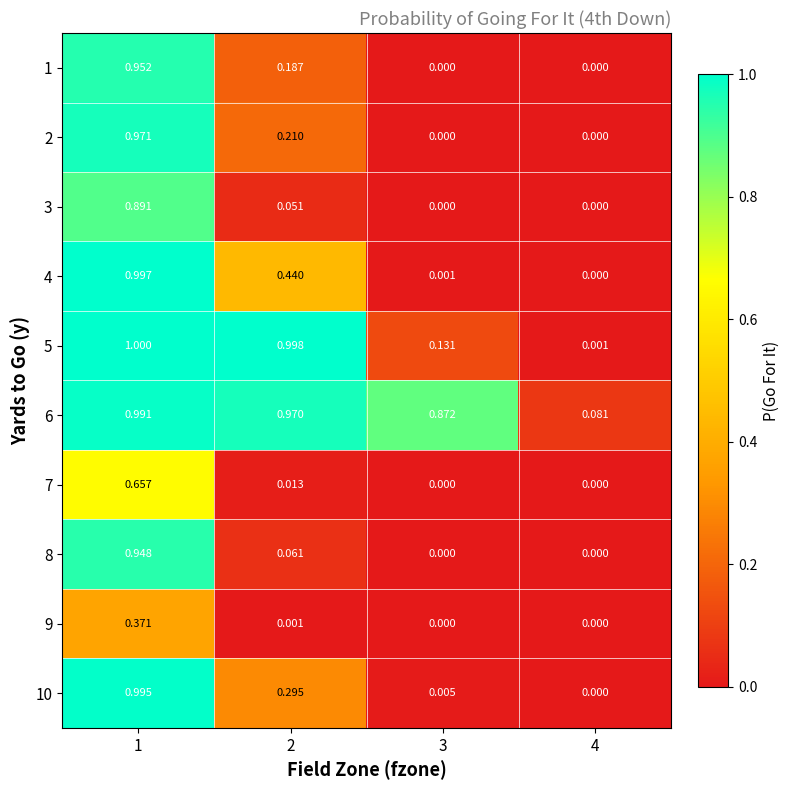

Is the value of 2 at 4 greater than the value of 1 at 1?

No